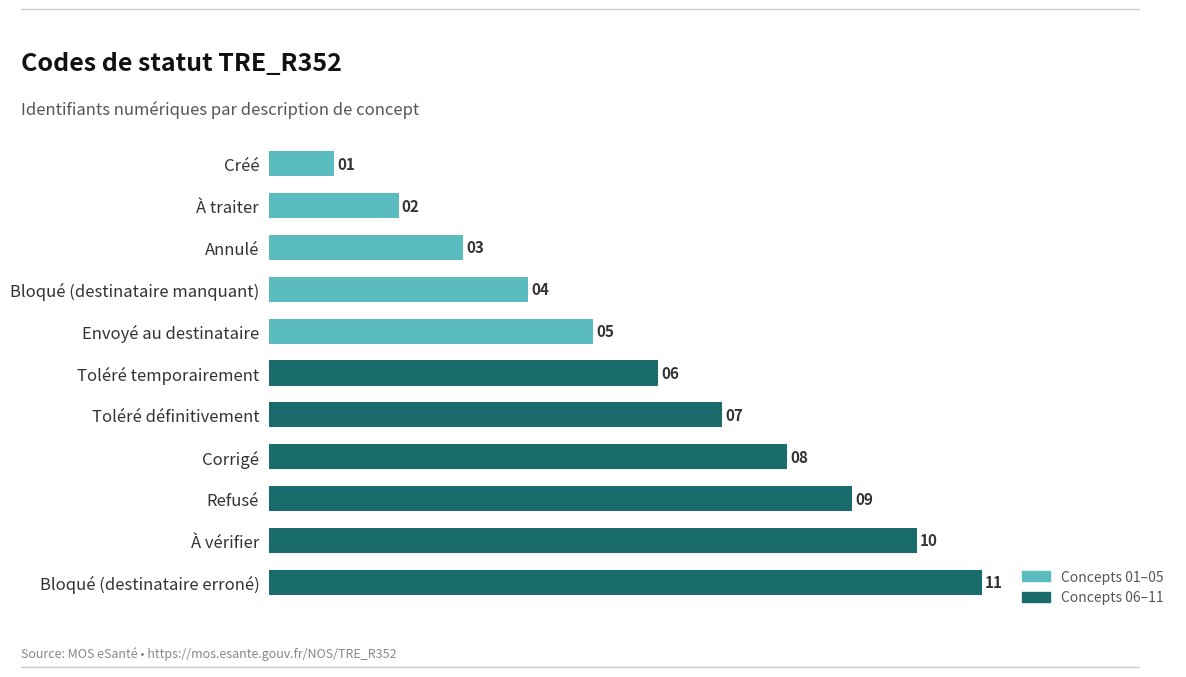

Rank the categories by value from lowest to highest.

Créé, À traiter, Annulé, Bloqué (destinataire manquant), Envoyé au destinataire, Toléré temporairement, Toléré définitivement, Corrigé, Refusé, À vérifier, Bloqué (destinataire erroné)